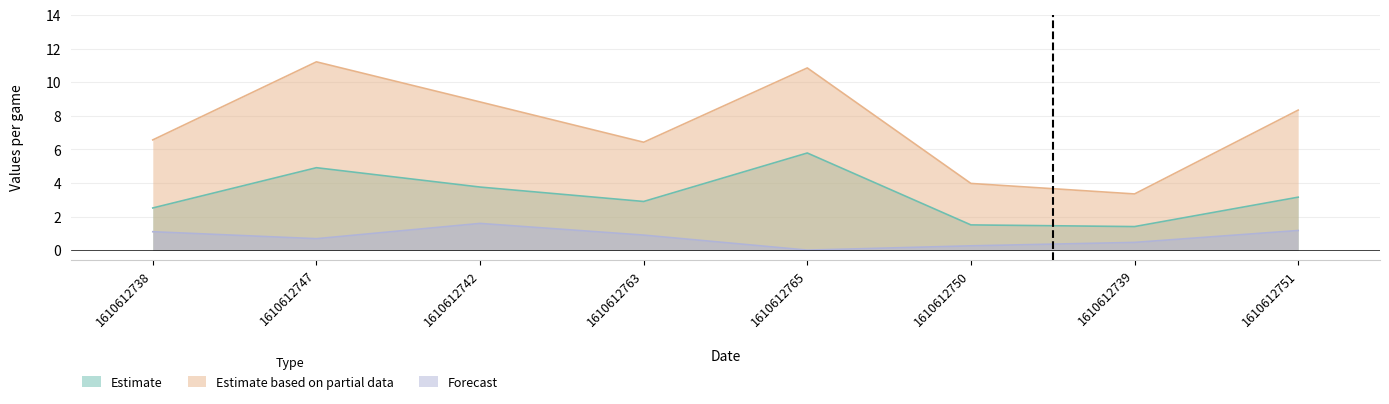

What is the label of the 7th point from the left?

1610612739